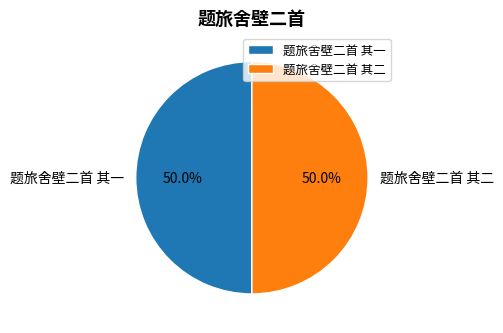

To the nearest percent, what percentage of the pie is 题旅舍壁二首 其一?

50%